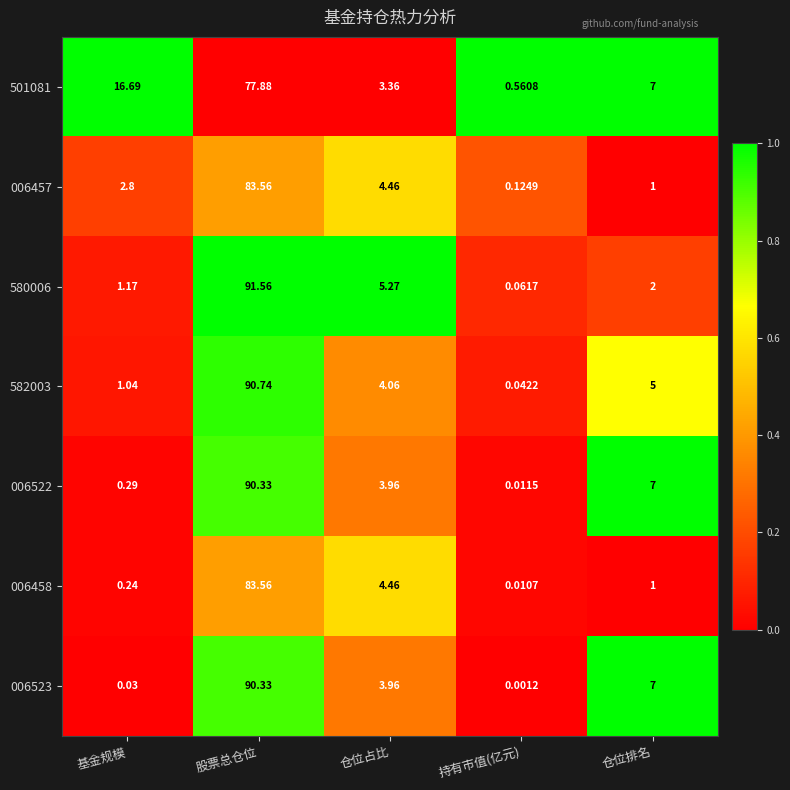

What is the spread (max minus min) of values at 基金规模?

16.7